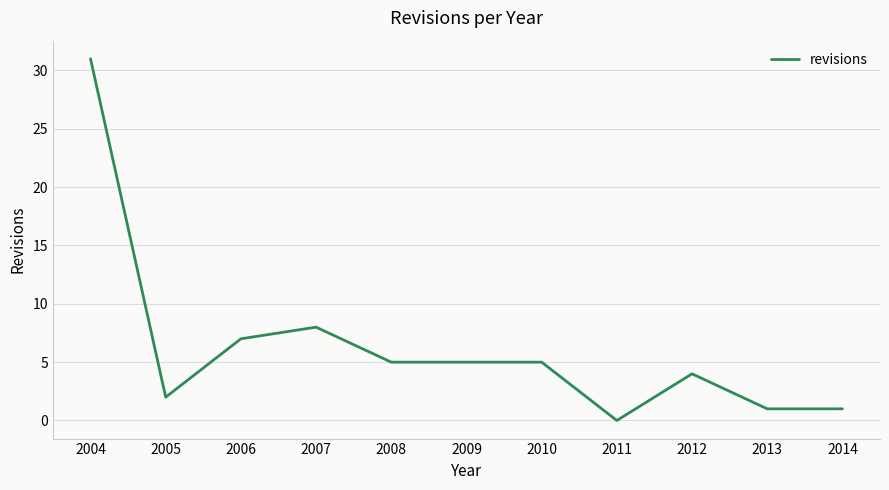

Where is the data nearest to the value 15?

2007